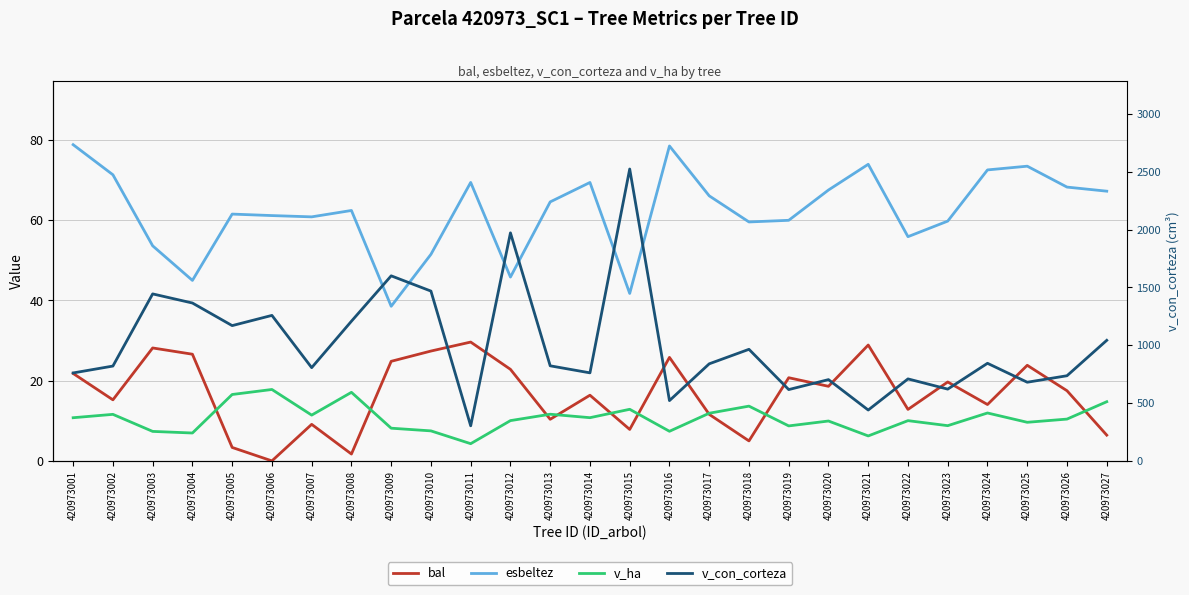

How many series are shown in this chart?

4